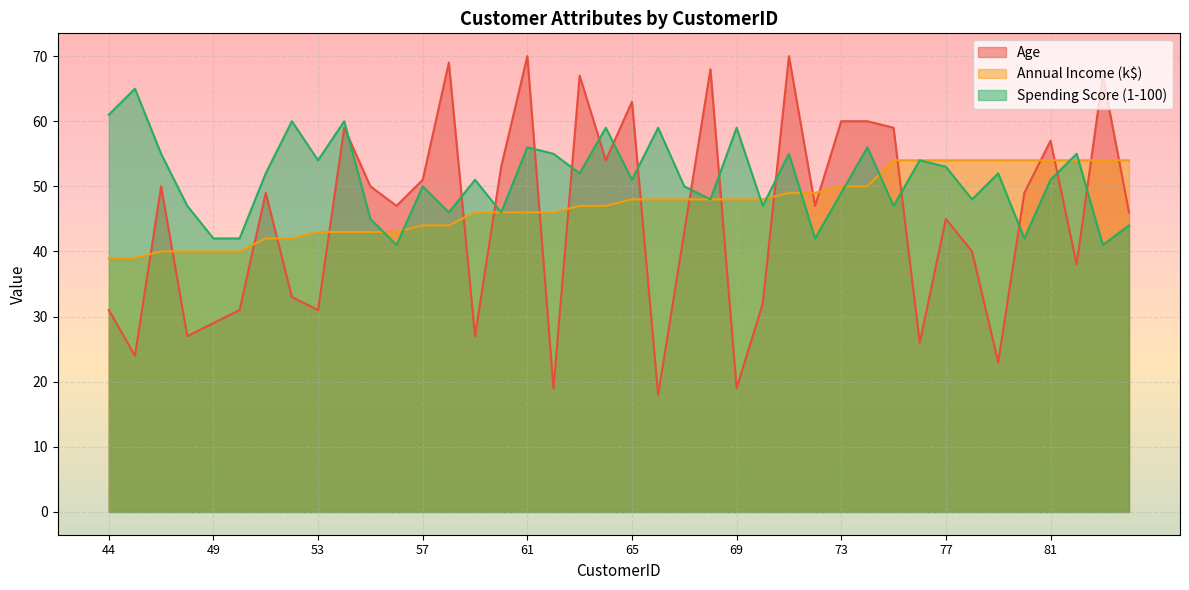

List the series in order of their peak value, highest first.

Age, Spending Score (1-100), Annual Income (k$)